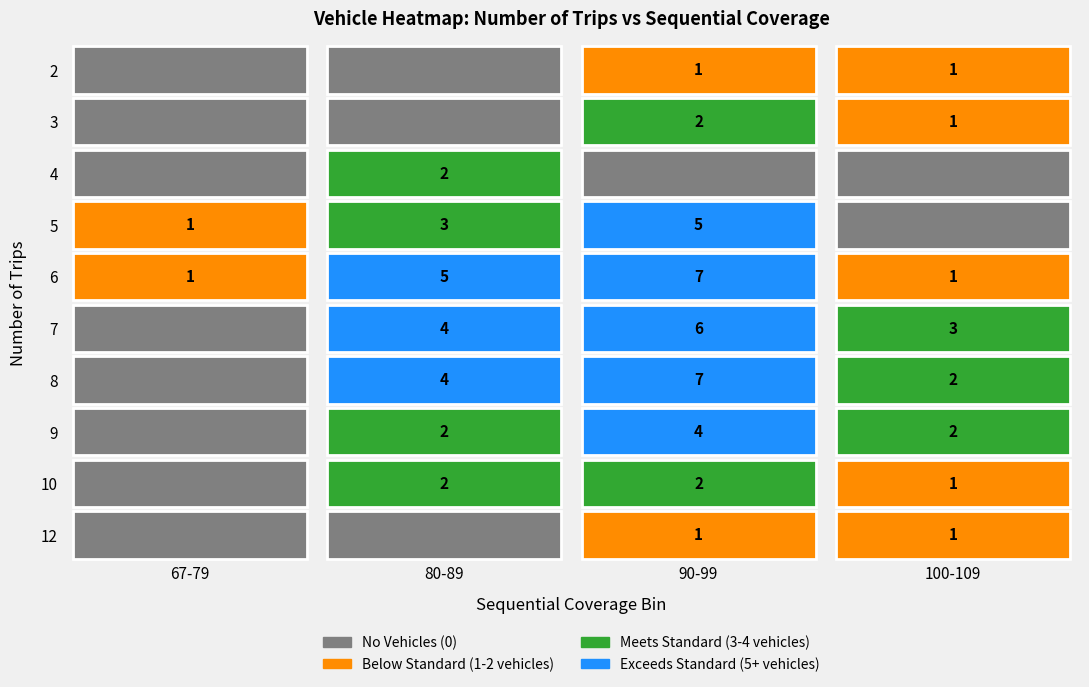

How many categories are shown in the chart?

4